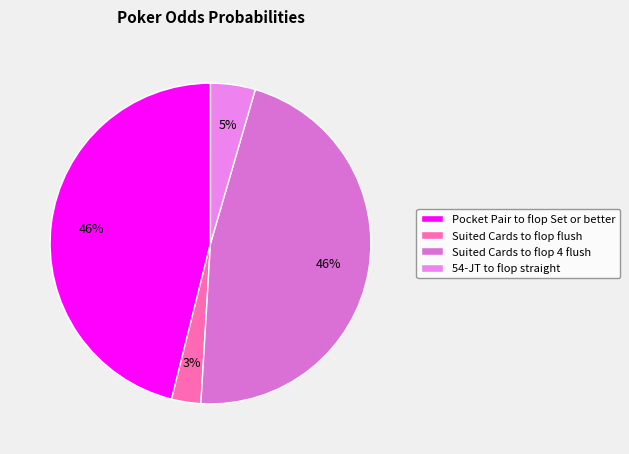

To the nearest percent, what percentage of the pie is 54-JT to flop straight?

5%